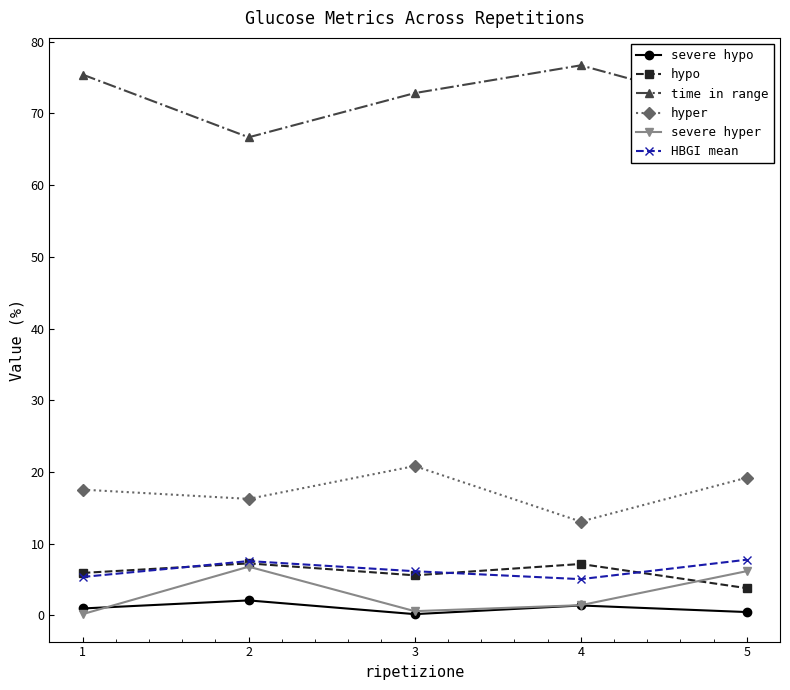

True or false: time in range has more than 2 points higher than both neighbors.

False